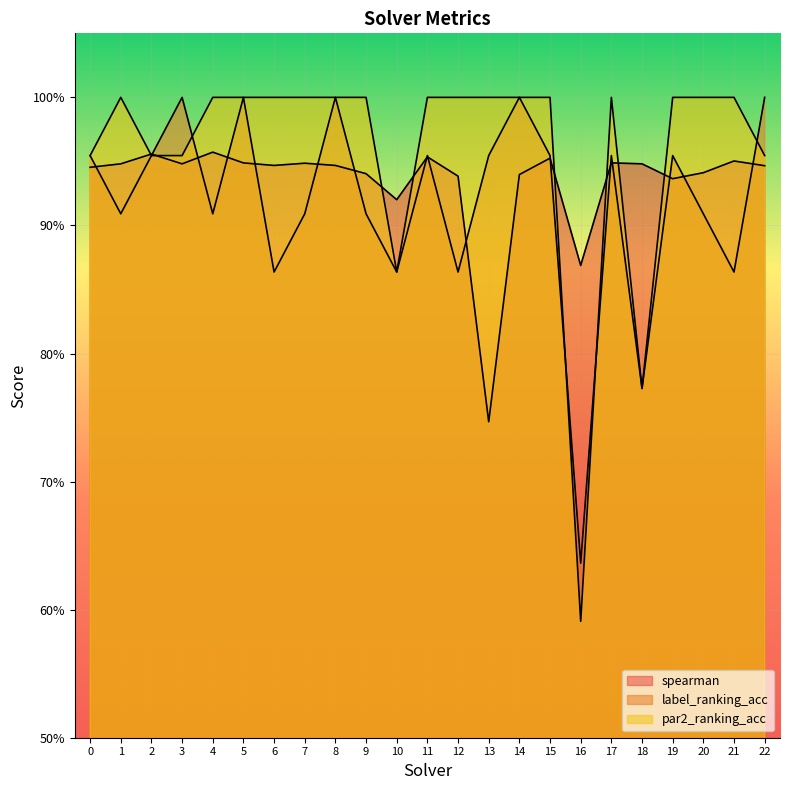

At how many categories does at least one series exceed 0?

23